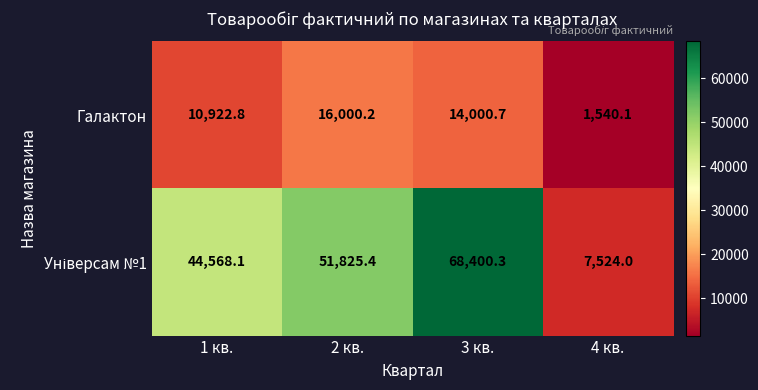

At which category is the sum across all series the highest?

3 кв.